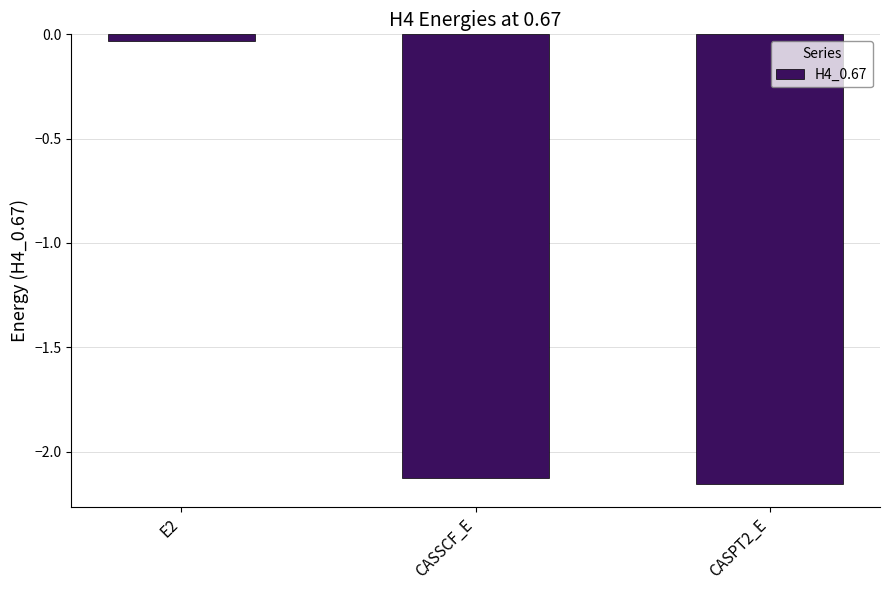

Which label corresponds to the smallest value in the chart?

CASPT2_E